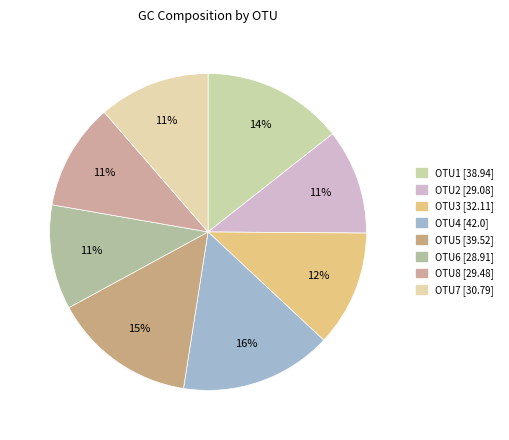

Does any single category account for the majority?

No